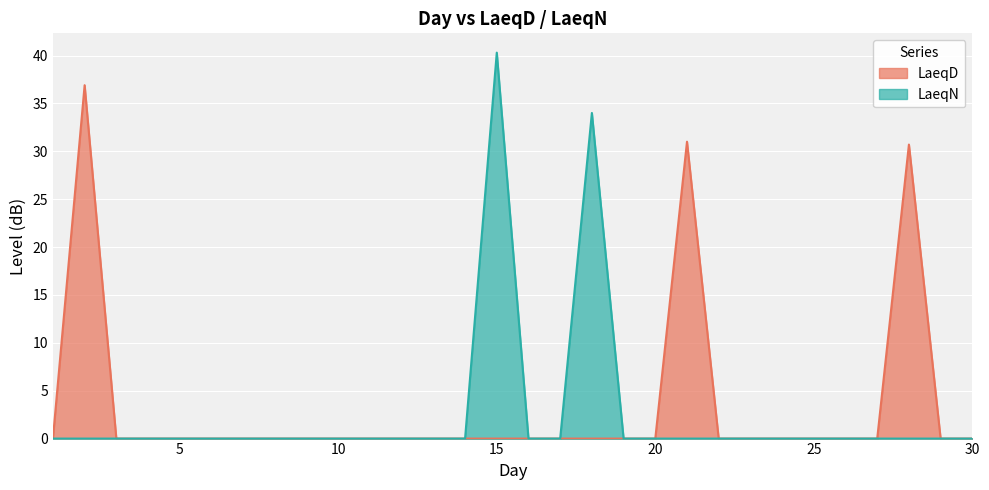

How many lines are shown in the chart?

2